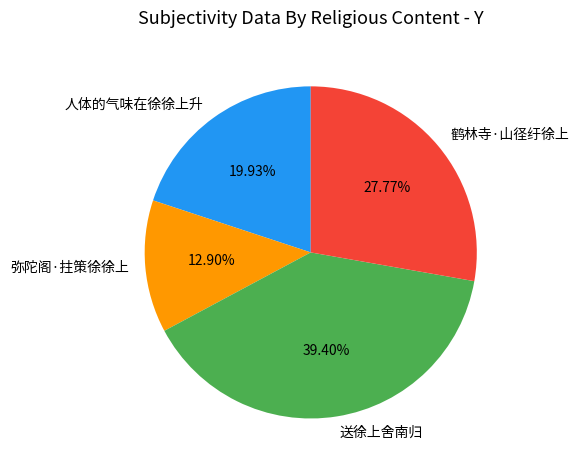

What is the ratio of the value at 人体的气味在徐徐上升 to the value at 弥陀阁·拄策徐徐上?

1.5